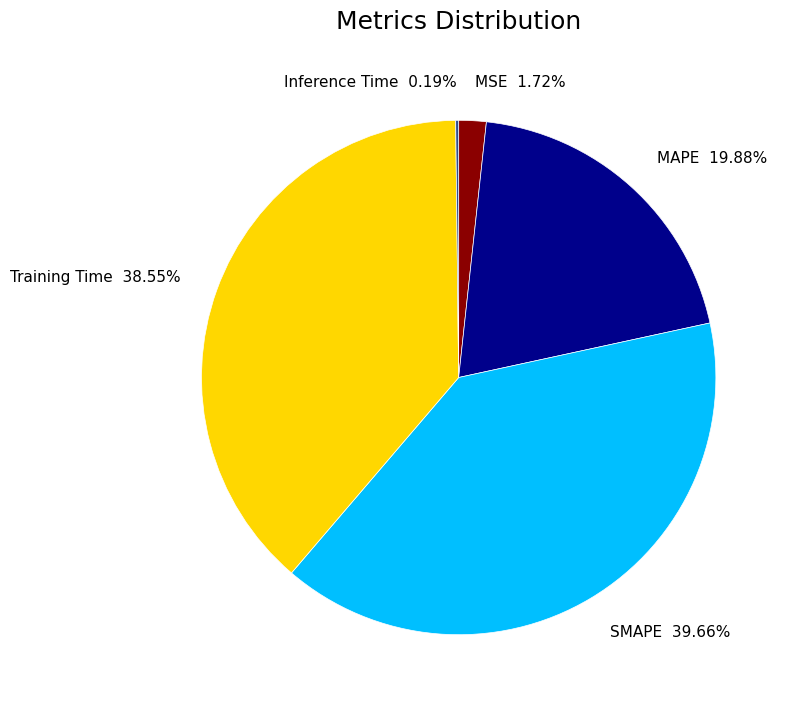

Approximately how many times larger is the value at Training Time compared to MAPE?

1.9